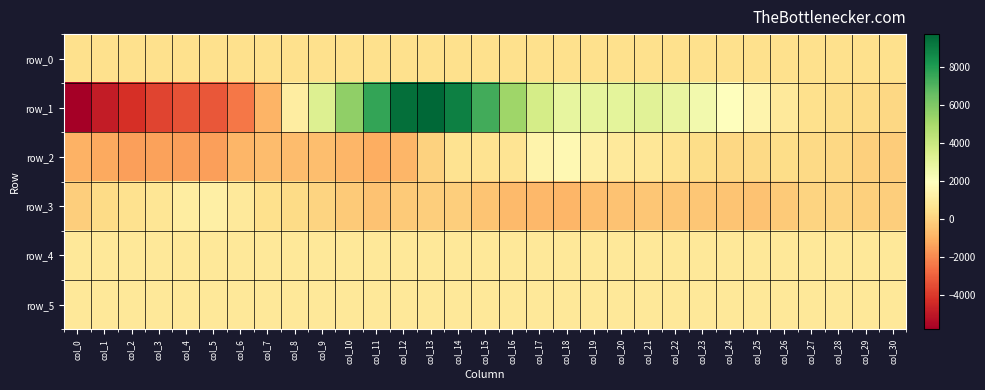

What is the average value of the row_5 series?

829.6